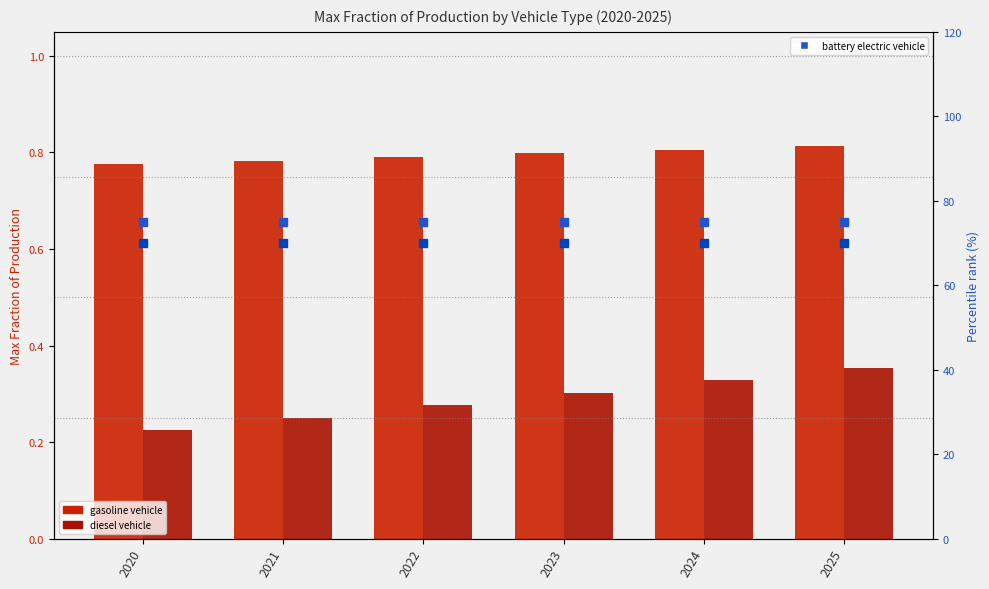

Reading right to left, list all the values displayed in this chart.

gasoline vehicle: 2025=0.8	2024=0.8	2023=0.8	2022=0.8	2021=0.8	2020=0.8
diesel vehicle: 2025=0.4	2024=0.3	2023=0.3	2022=0.3	2021=0.3	2020=0.2
battery electric vehicle: 2025=75.0	2024=75.0	2023=75.0	2022=75.0	2021=75.0	2020=75.0
natural gas vehicle: 2025=70.0	2024=70.0	2023=70.0	2022=70.0	2021=70.0	2020=70.0